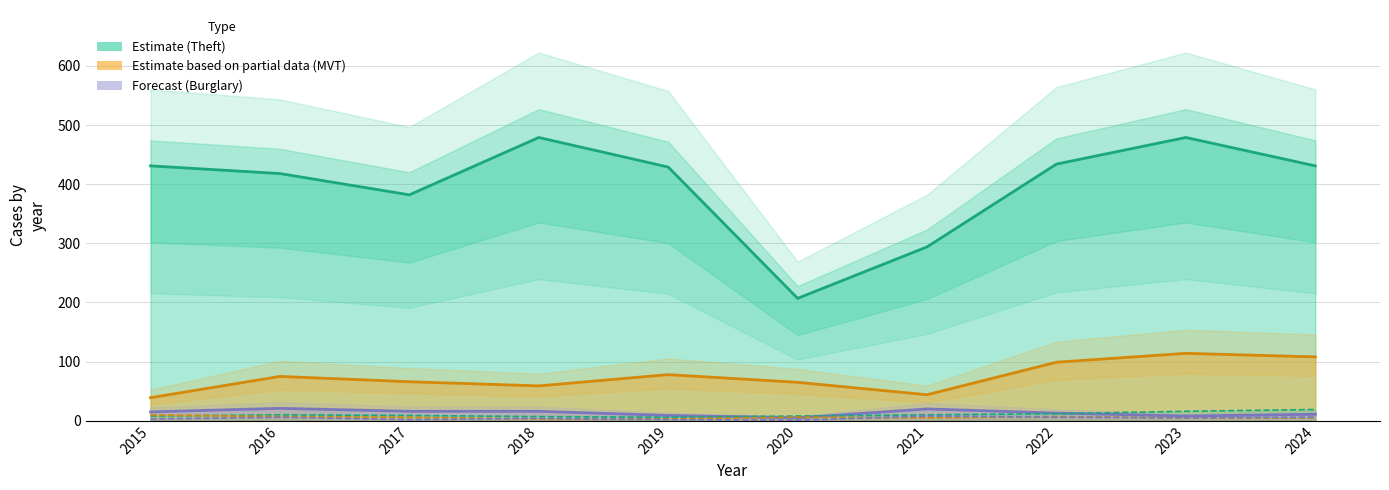

What is the value of the Aggravated Assault point at the 6th from the left?

8